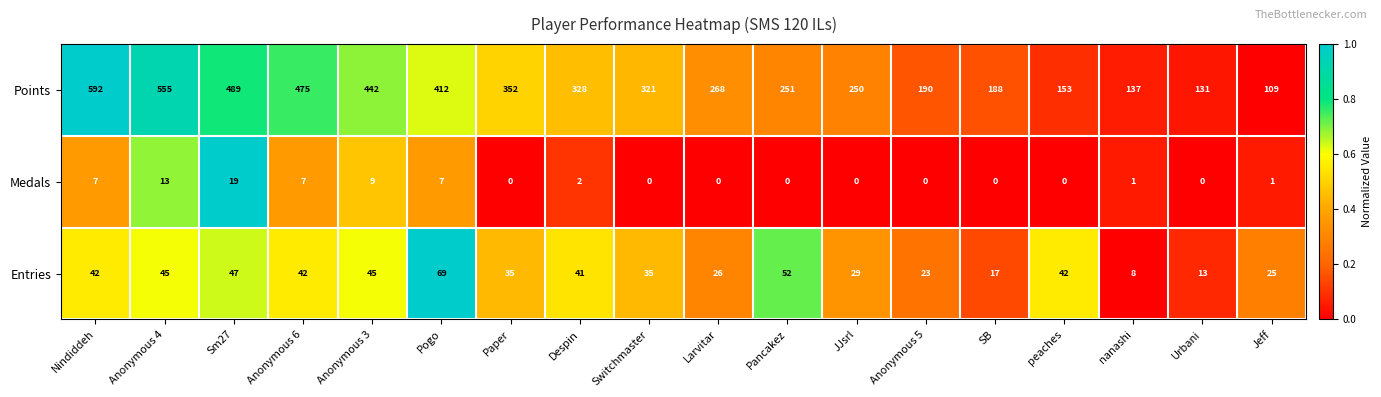

What is the difference between the second highest and minimum values in the Medals series?

13